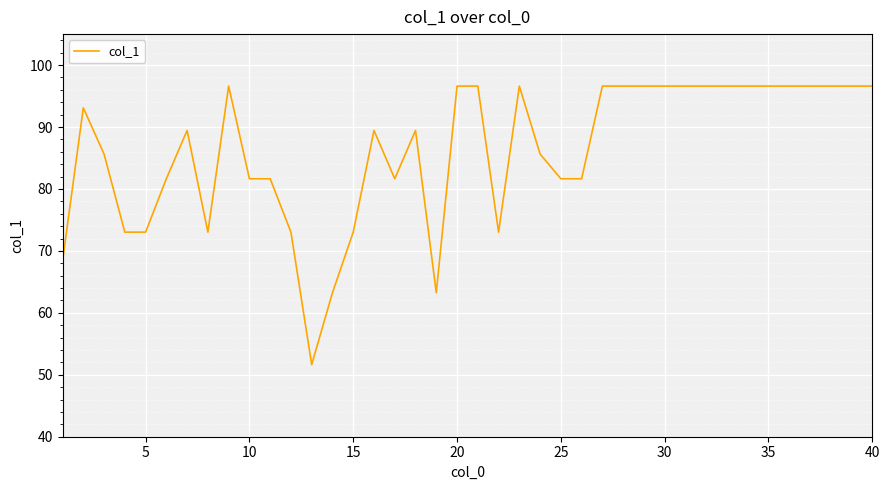

What is the average value?

86.2